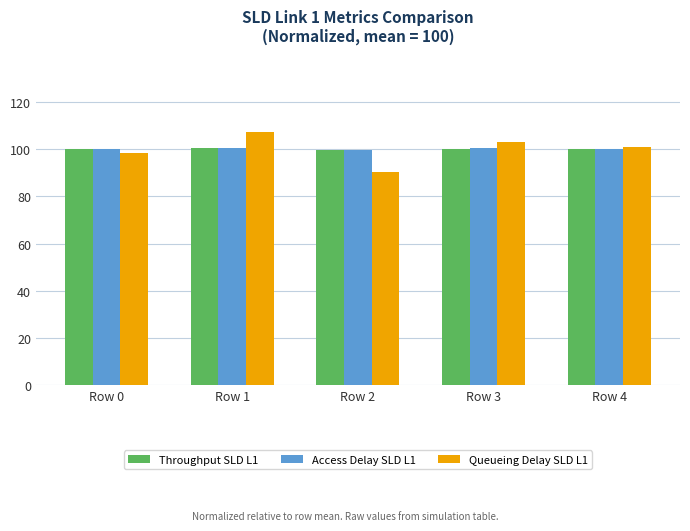

What is the spread (max minus min) of values at Row 1?

7.0